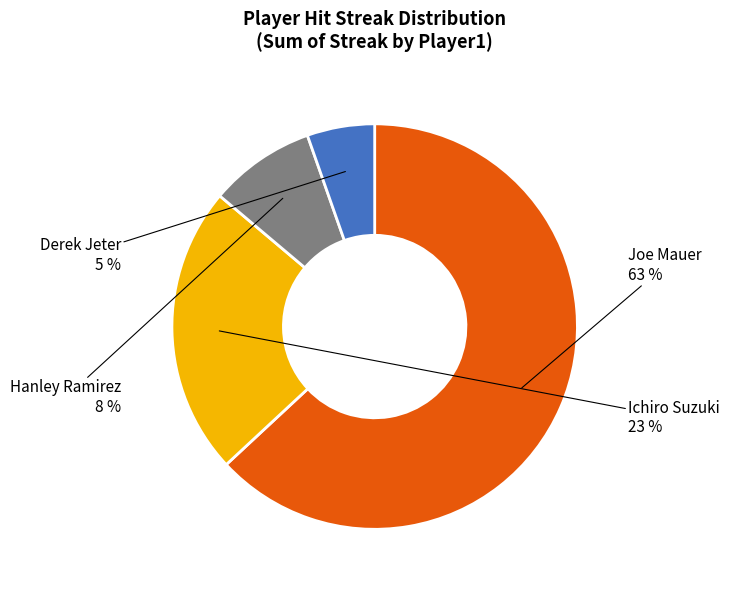

Is there any slice that represents more than half of the pie?

Yes